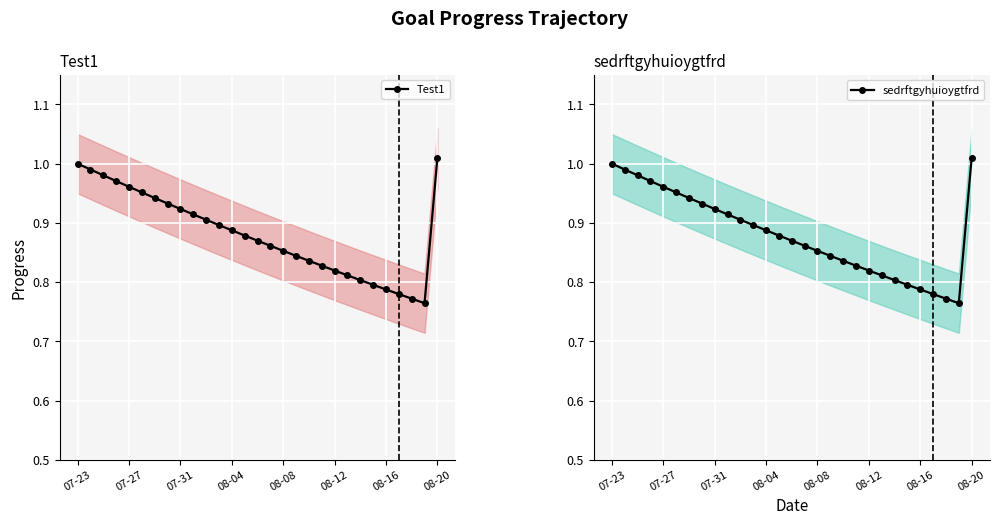

At how many categories does at least one series exceed 0?

29